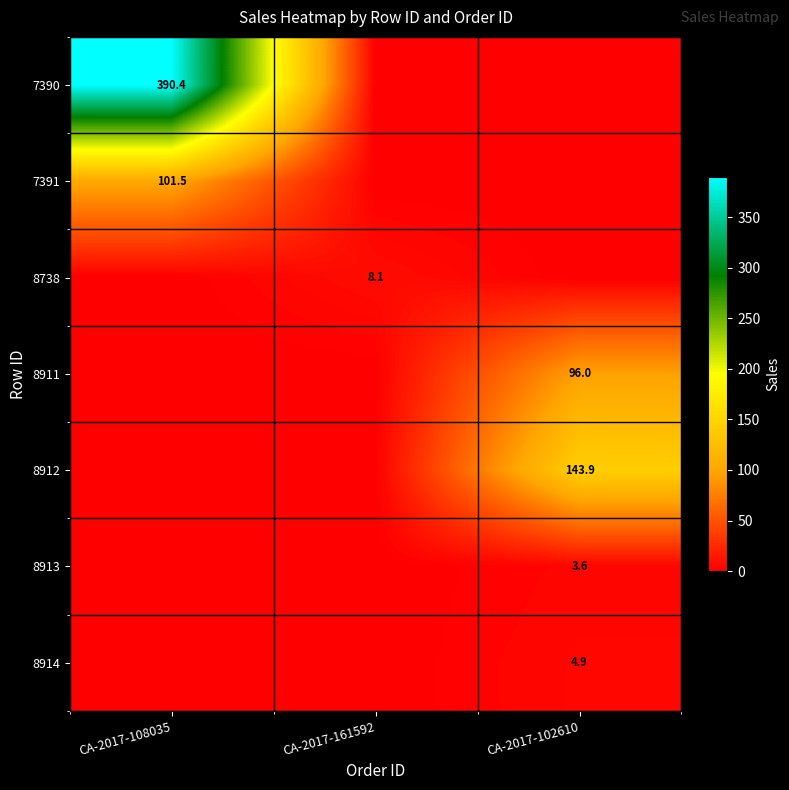

True or false: 8738 has a value of 3.0 at CA-2017-161592.

False